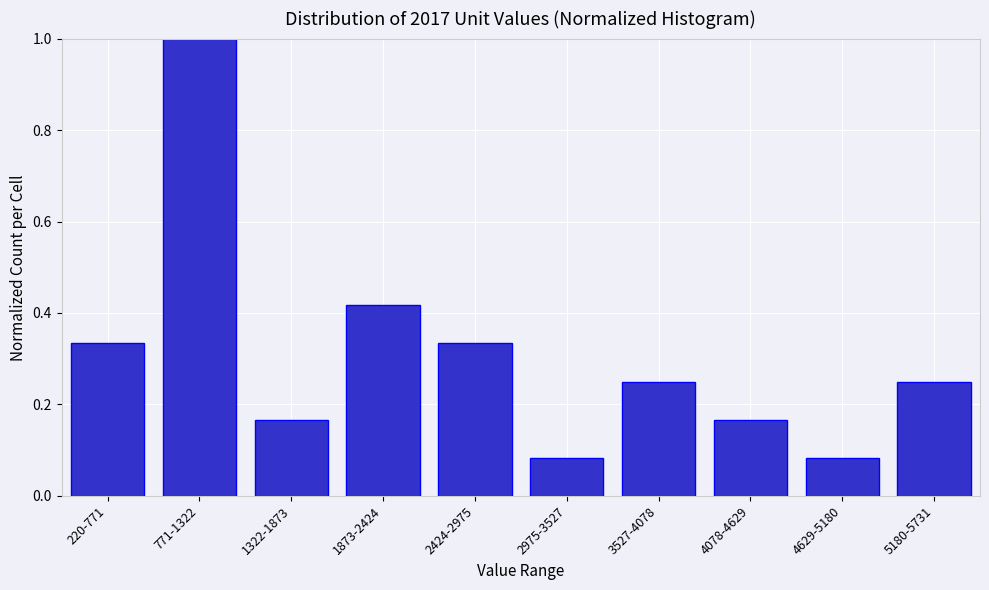

What is the sum of the values at 2424-2975 and 220-771?

0.7